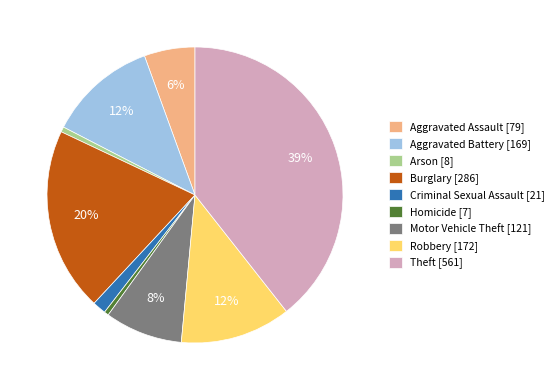

The Aggravated Assault slice represents 6% of the pie. True or false?

True